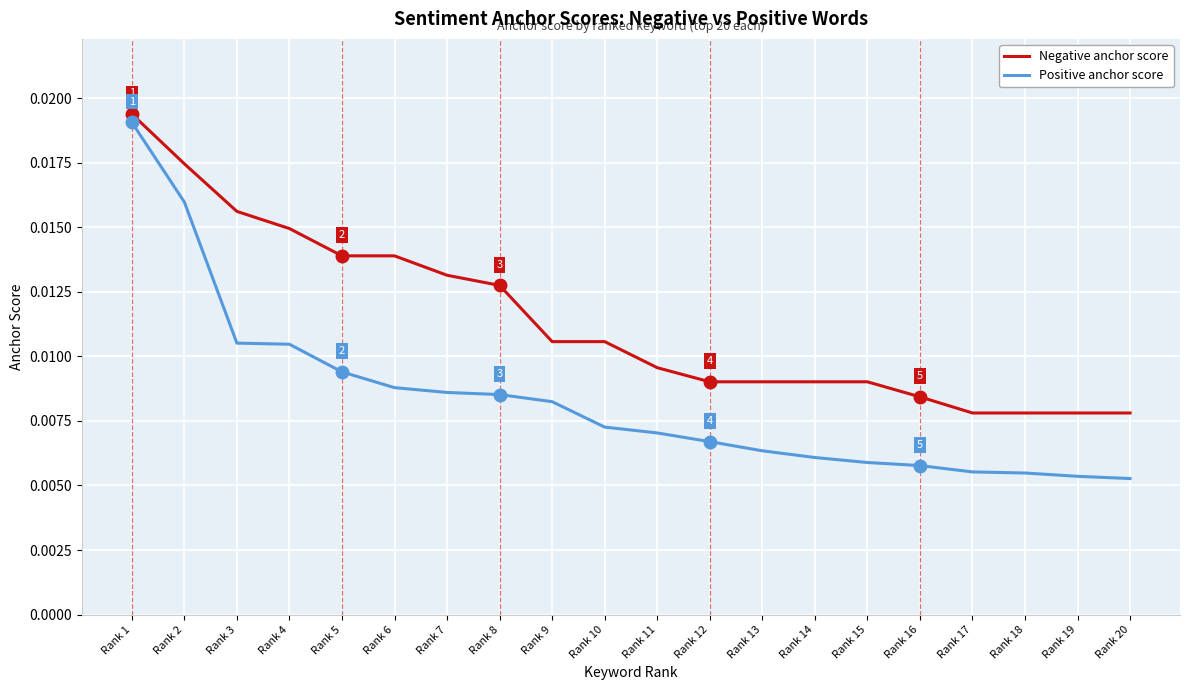

Which series has the largest total across all categories?

Negative anchor score